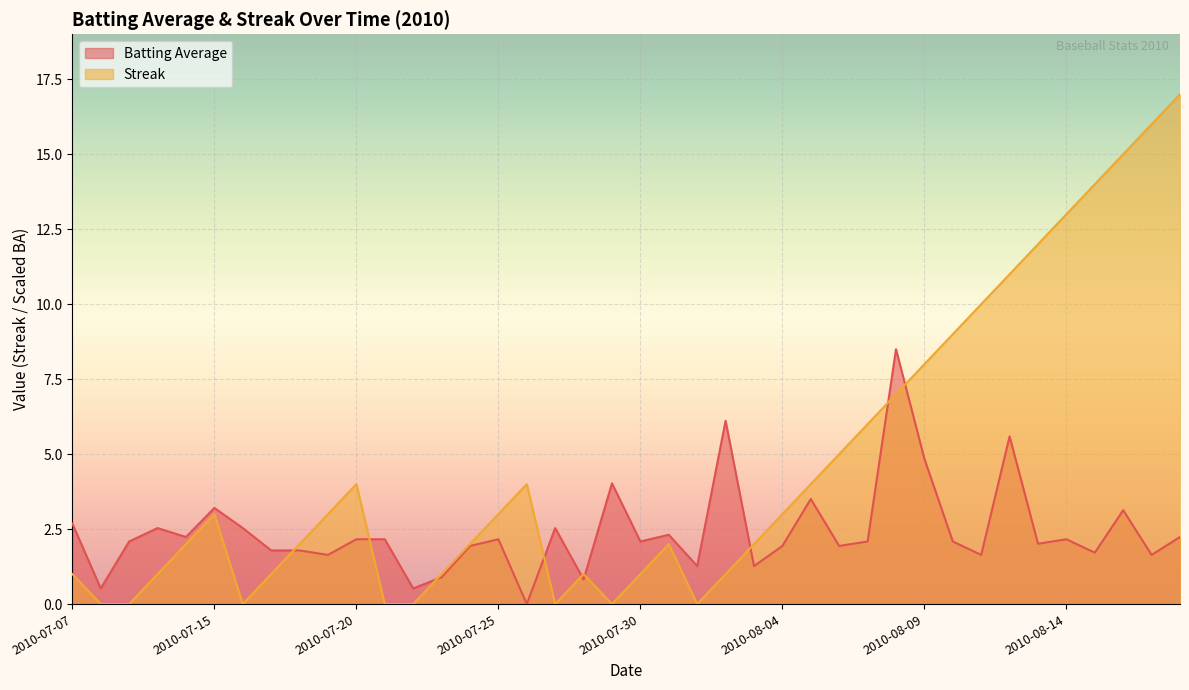

What position from the left is 2010-08-13?

35